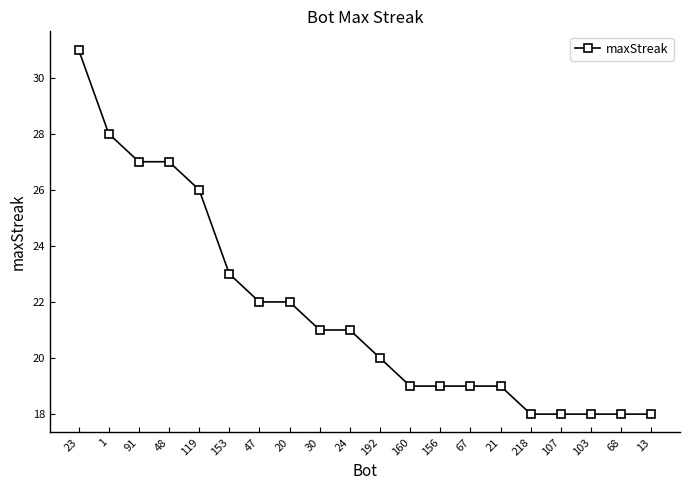

Between 153 and 107, which is larger?

153